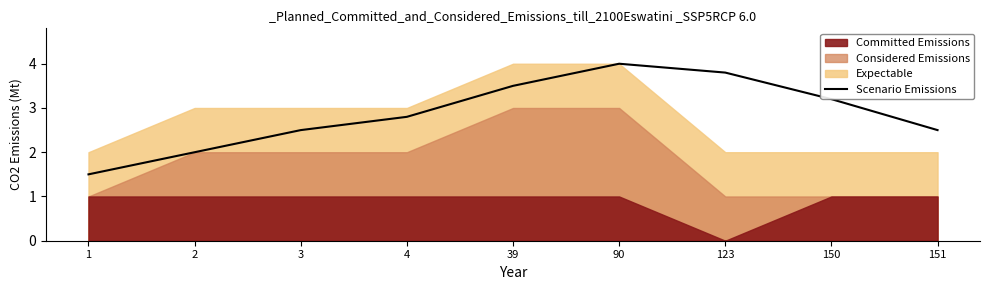

What is the sum of all values?

25.8